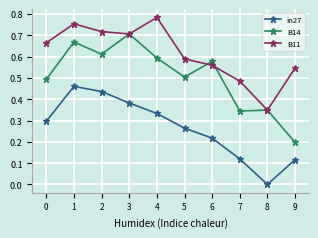

At which category does B11 reach its first local peak?

1